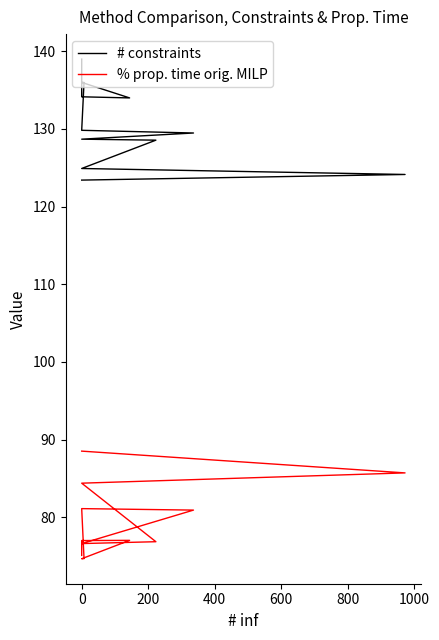

In % prop. time orig. MILP, how many points are lower than both neighbors (excluding endpoints)?

2